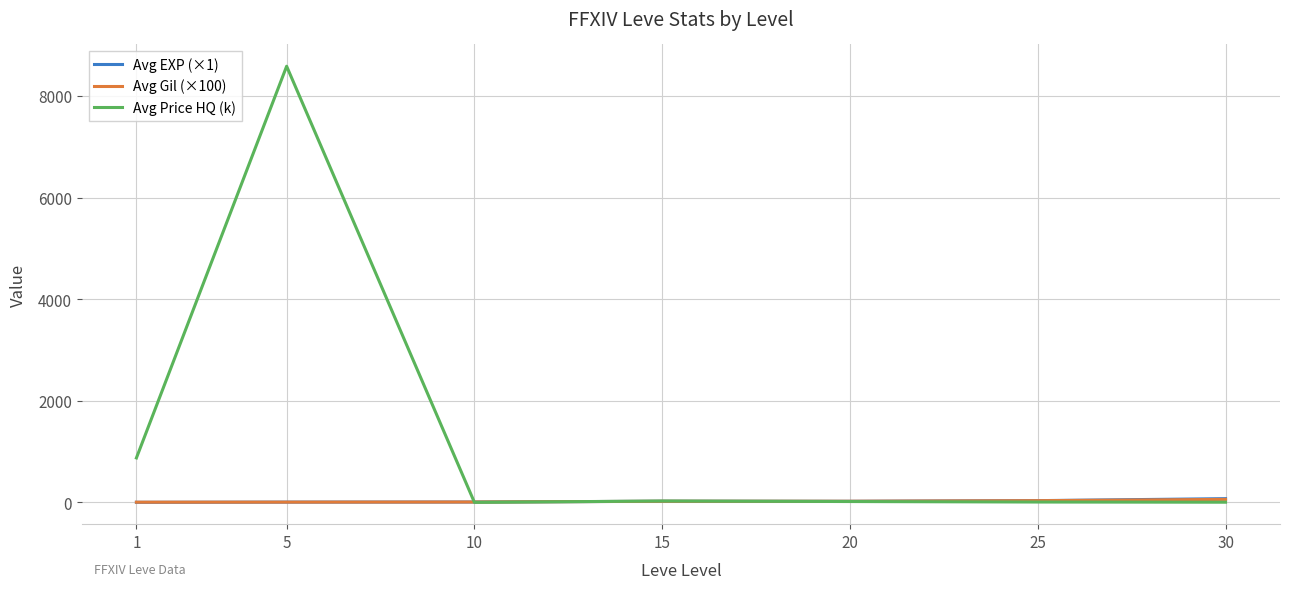

Which series has the widest spread of values?

Avg Price HQ (k)